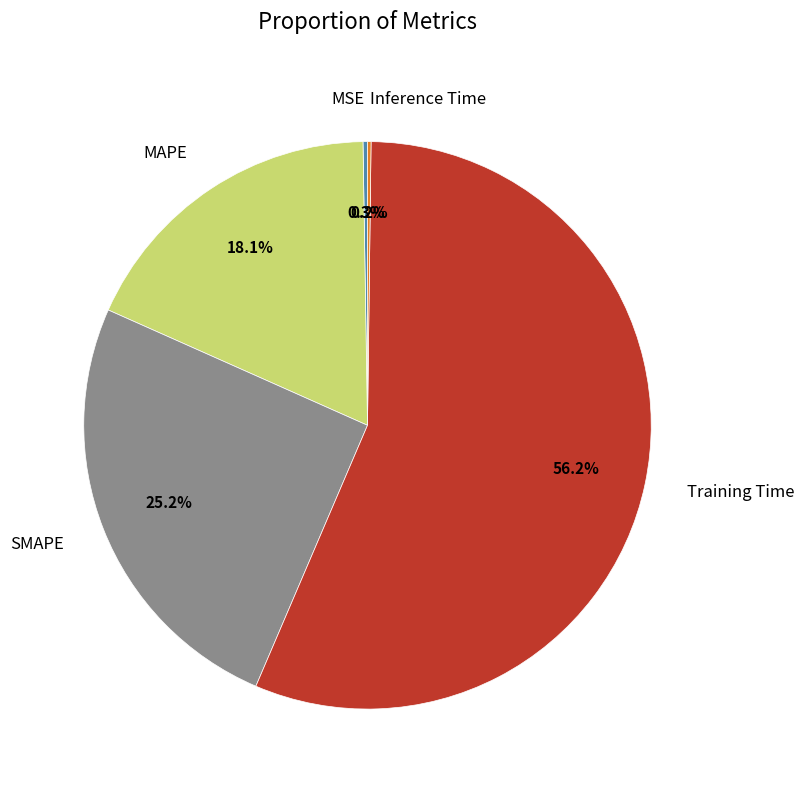

Between SMAPE and Training Time, which is larger?

Training Time